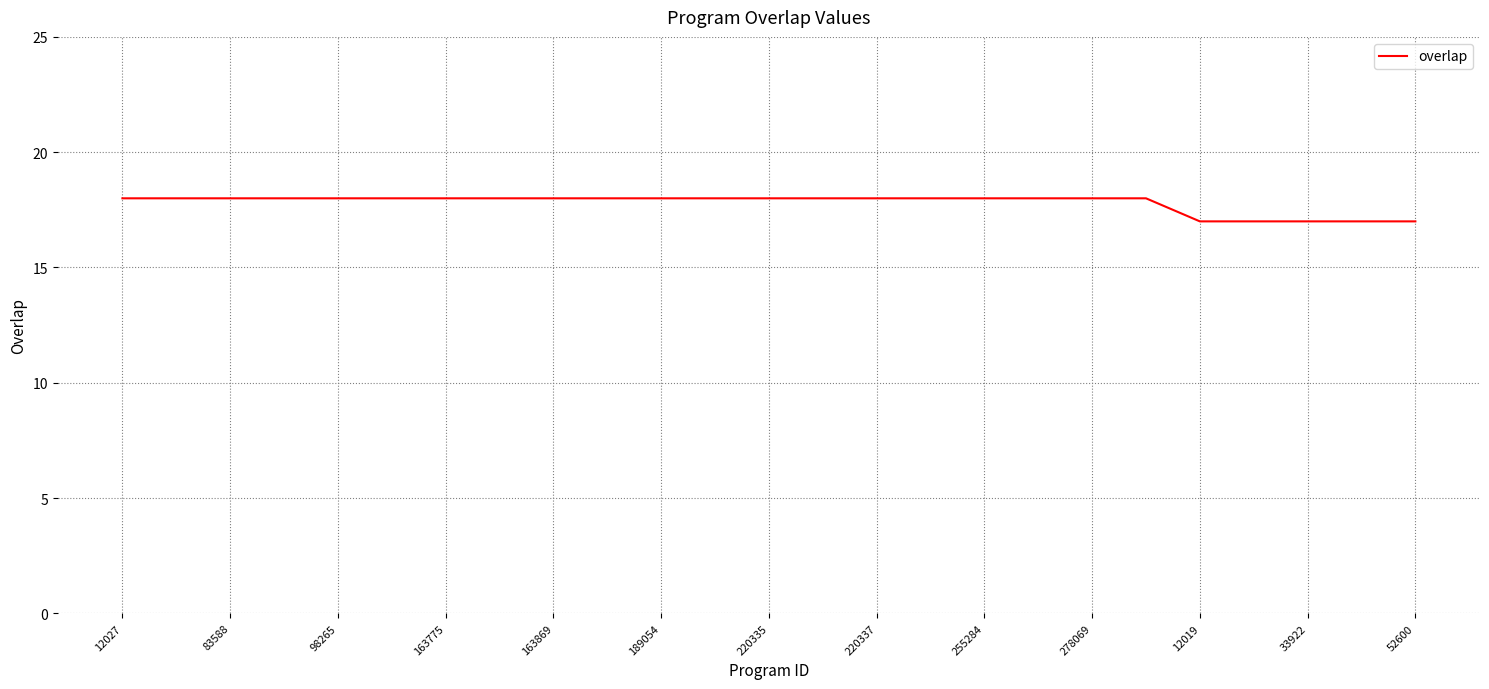

What is the smallest value displayed?

17